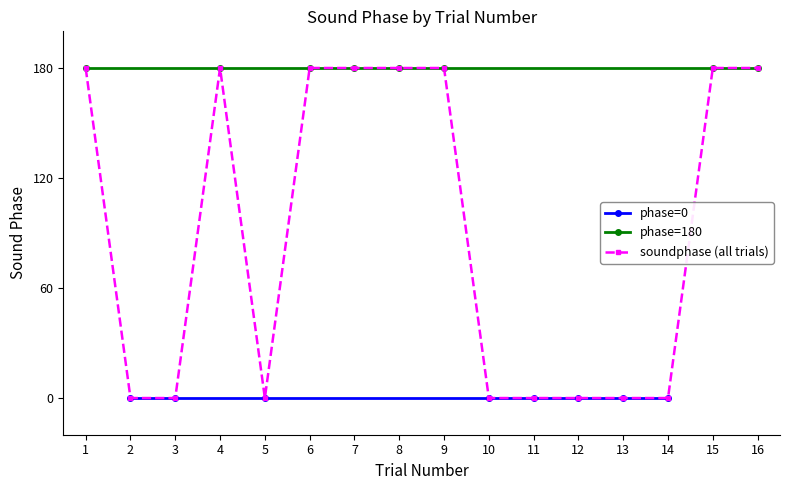

True or false: phase=180 and phase=0 cross at least once.

False